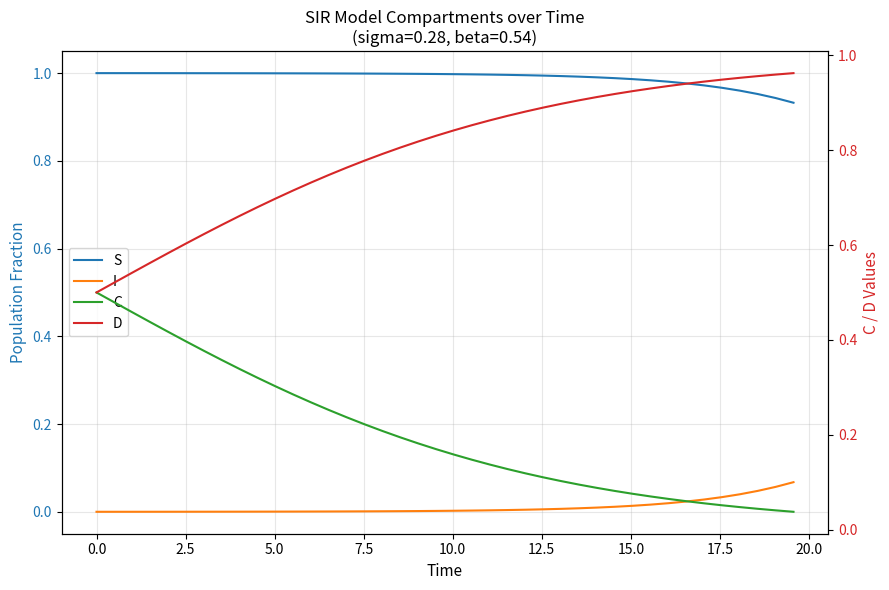

True or false: S and I cross at least once.

False